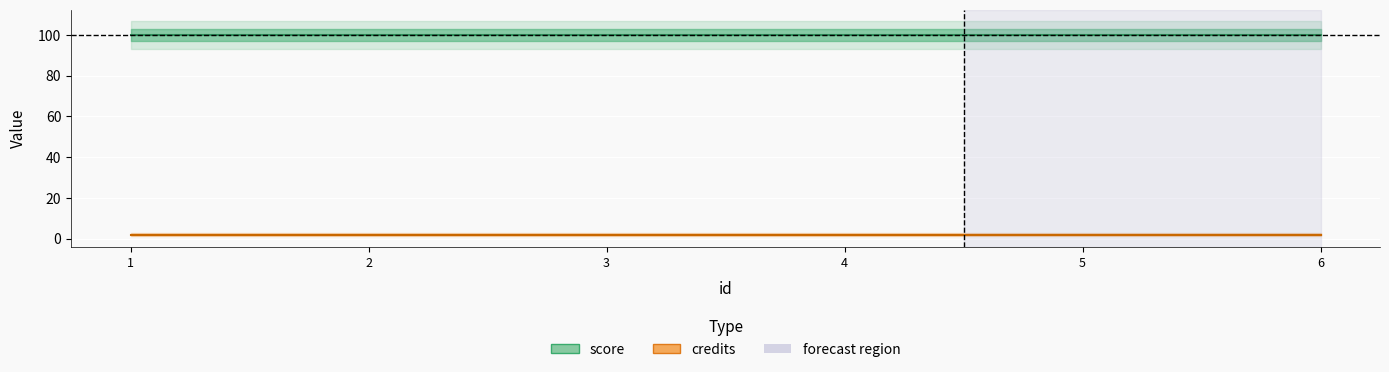

Is it true that score equals 56 at 2?

False